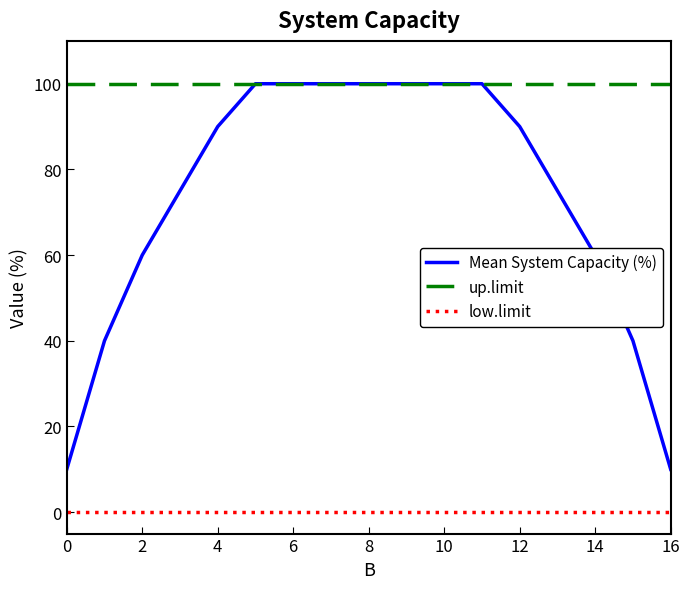

How many categories are shown in the chart?

17